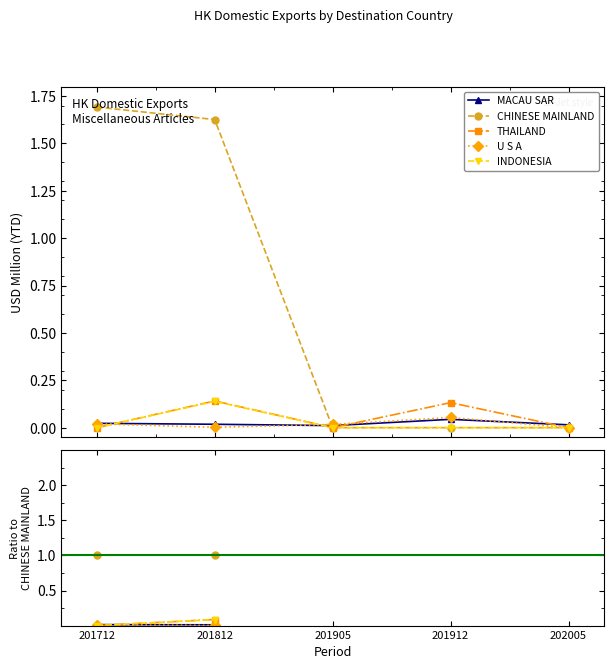

Between 202005 and 201912, which is larger?

201912